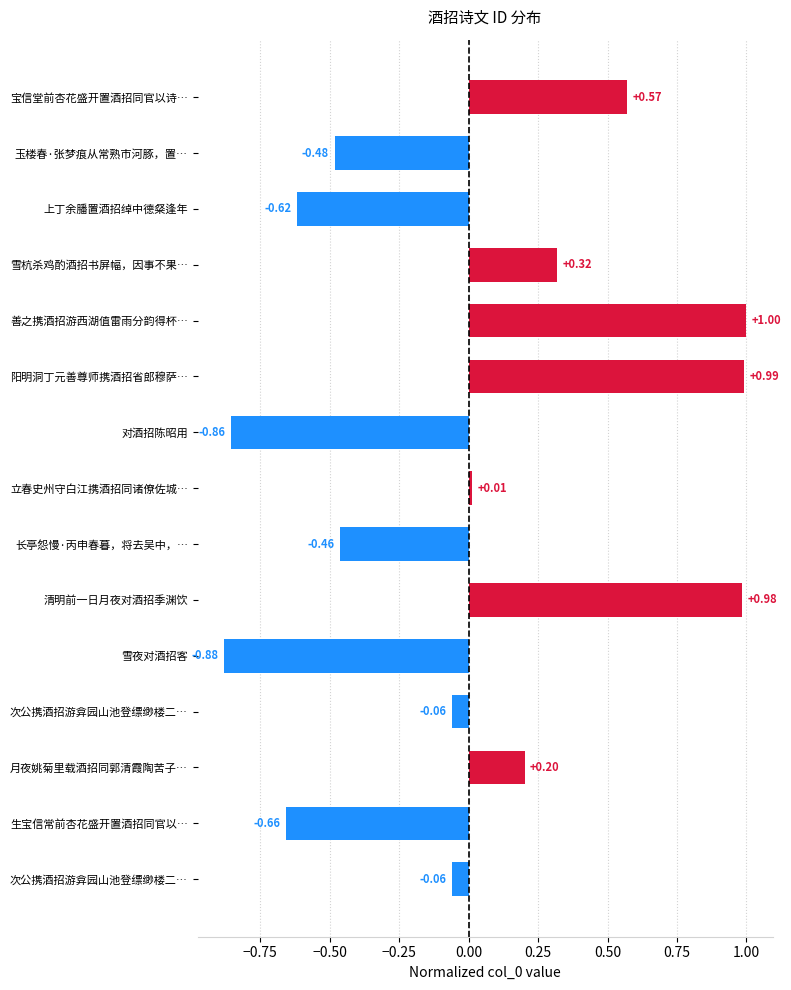

How many bars are there in total?

15